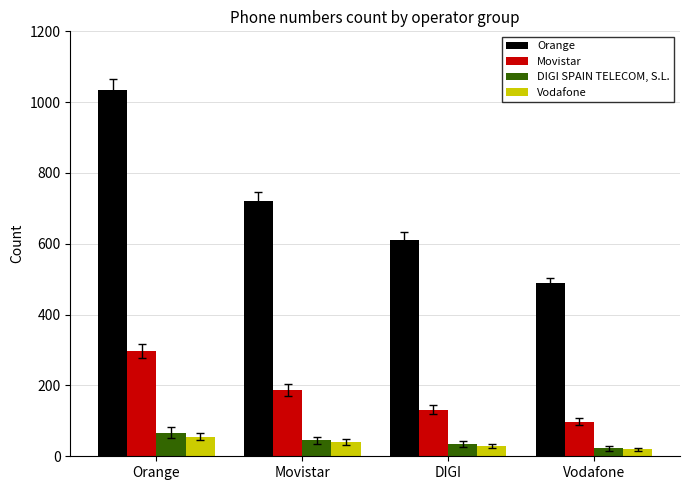

What is the lowest value of the Movistar series?

98